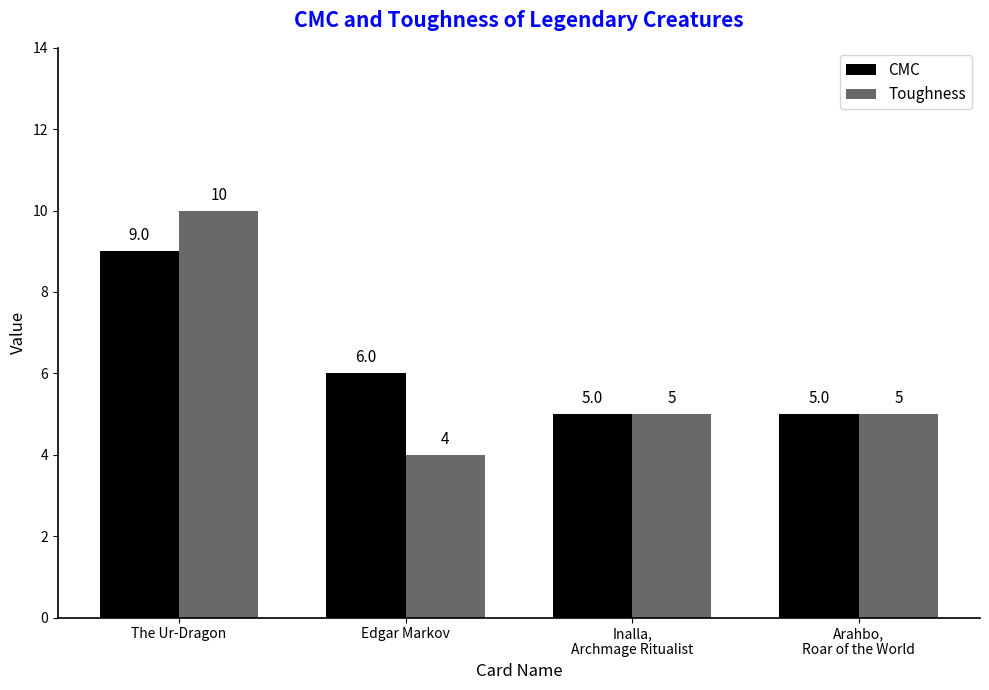

The value of CMC at The Ur-Dragon is 3. True or false?

False